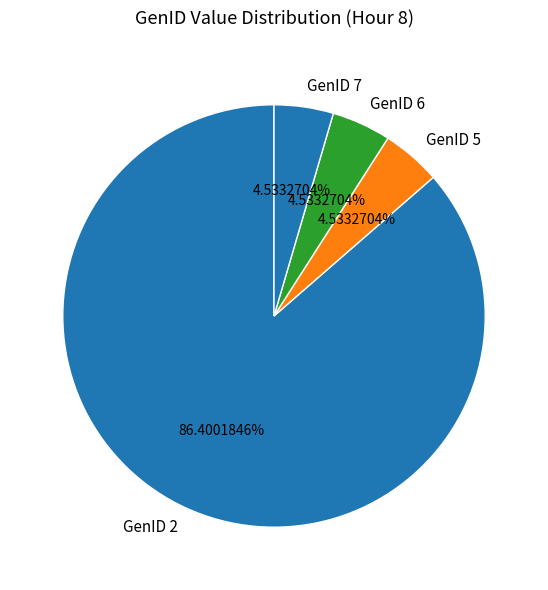

Does any single category account for the majority?

Yes